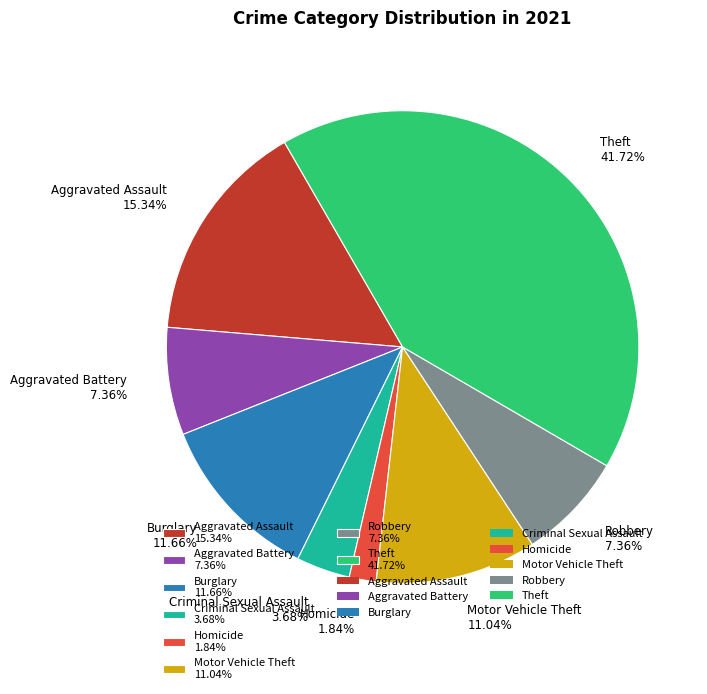

The Theft slice represents 42% of the pie. True or false?

True